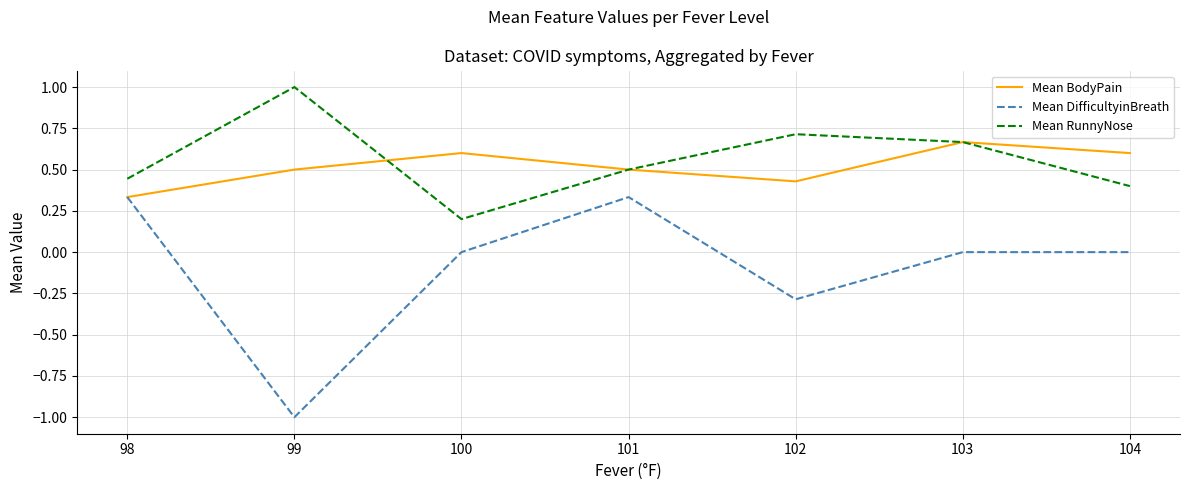

The value of Mean BodyPain at 104 is 0.9. True or false?

False